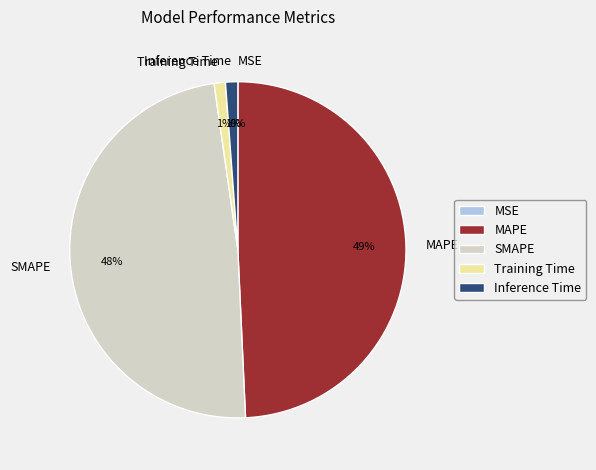

To the nearest percent, what is the difference between the Training Time and SMAPE slice percentages?

47%